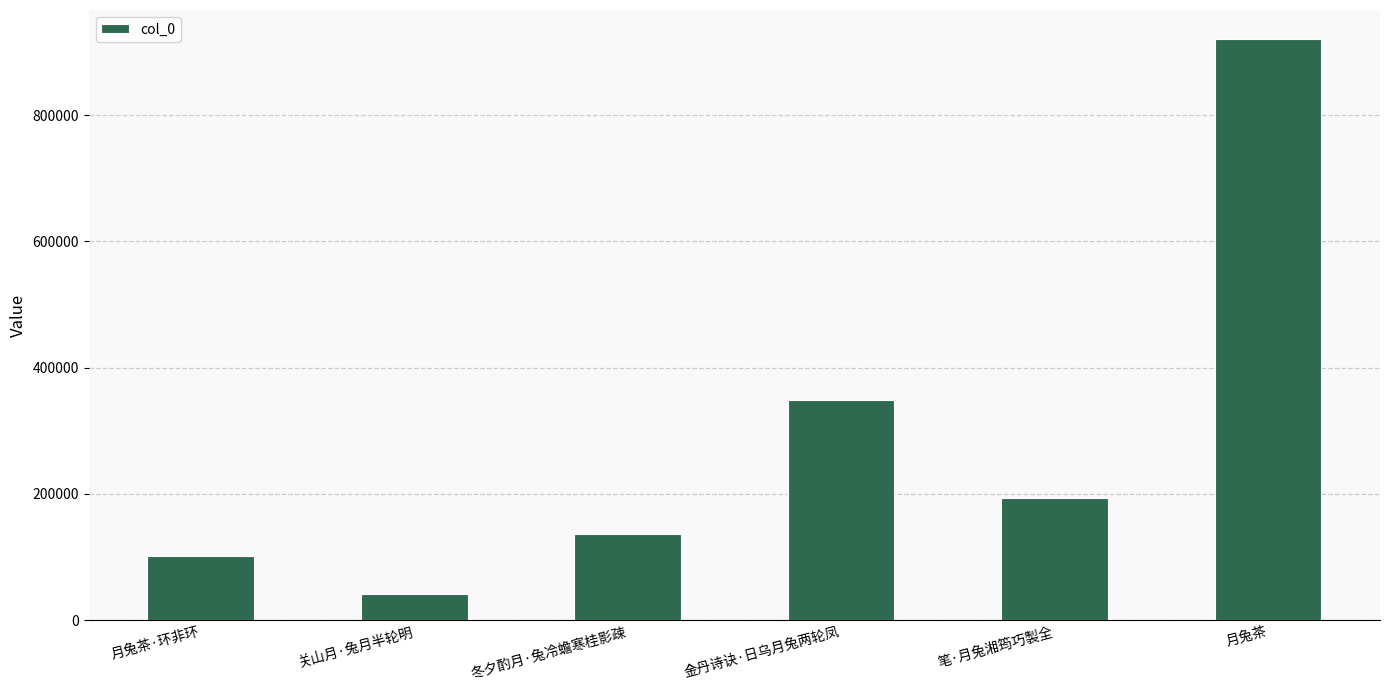

Rank the categories by value from highest to lowest.

月兔茶, 金丹诗诀·日乌月兔两轮凤, 笔·月兔湘筠巧製全, 冬夕酌月·兔冷蟾寒桂影疎, 月兔茶·环非环, 关山月·兔月半轮明